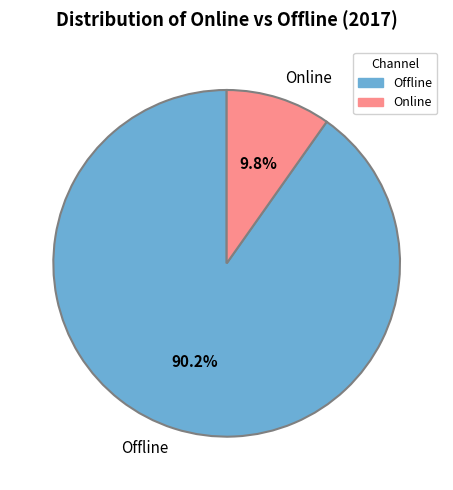

To the nearest percent, what portion does Offline represent?

90%